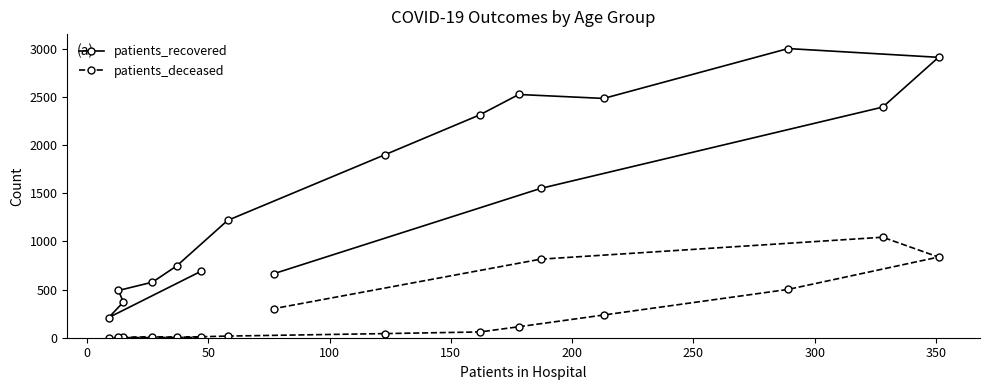

True or false: patients_recovered and patients_deceased cross at least once.

False